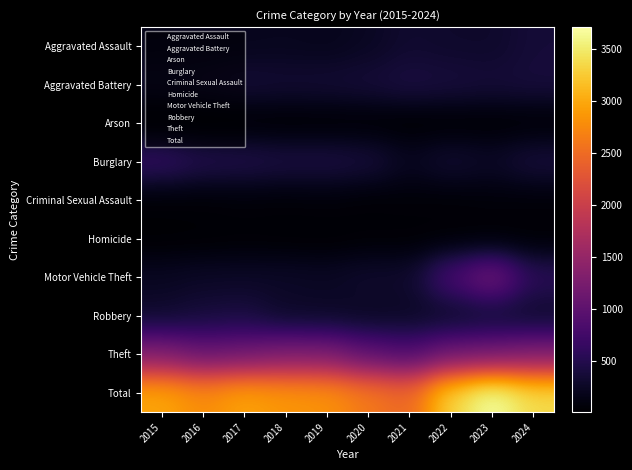

At which category is the sum across all series the highest?

2023